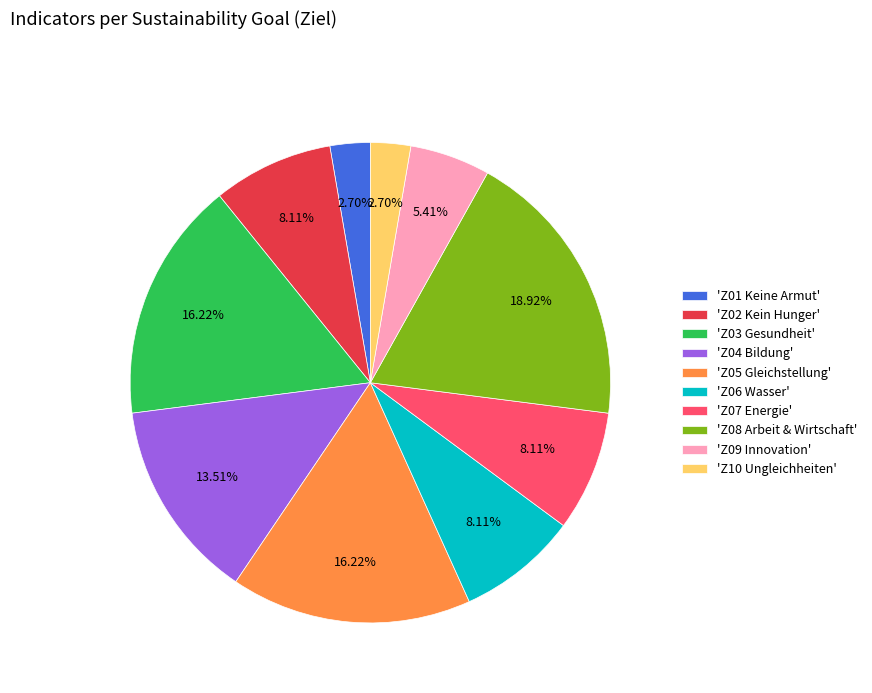

What is the ratio of the value at 'Z01 Keine Armut' to the value at 'Z10 Ungleichheiten'?

1.0